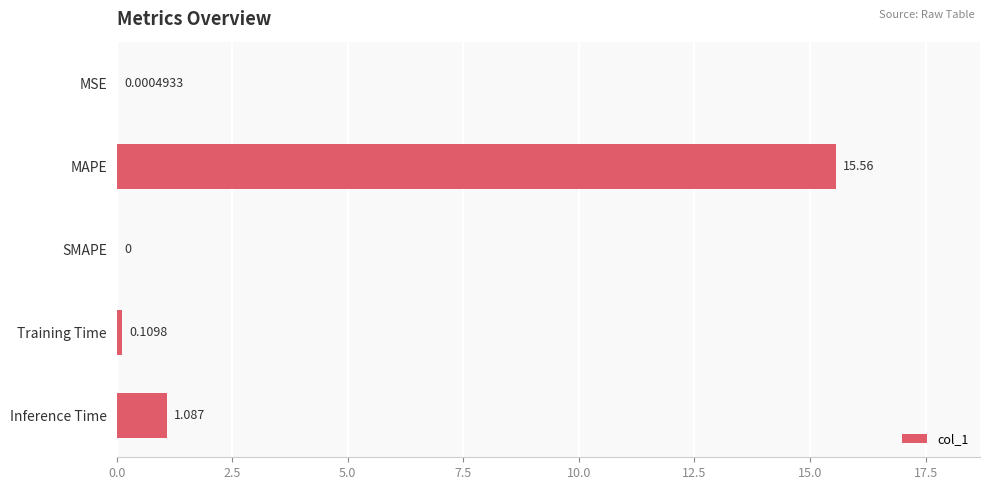

Which category has the highest value across all series?

MAPE